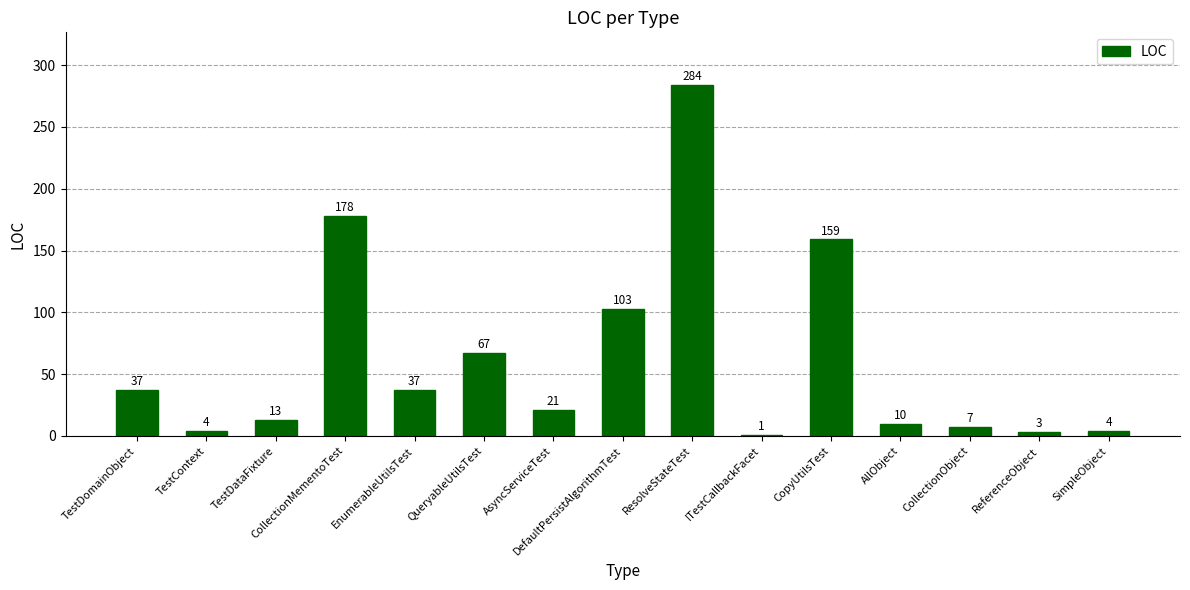

The value at CollectionMementoTest is 178. True or false?

True